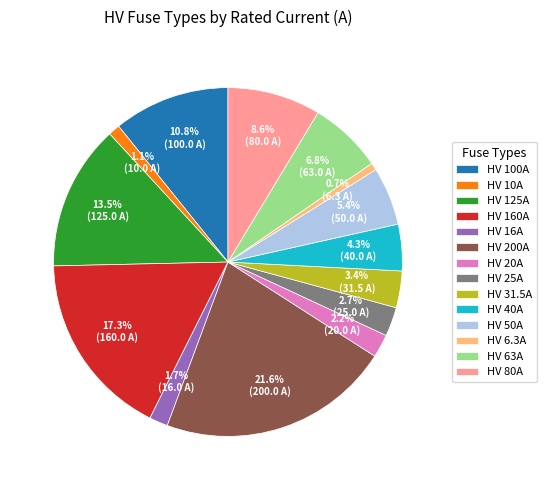

How many slices are in this pie chart?

14